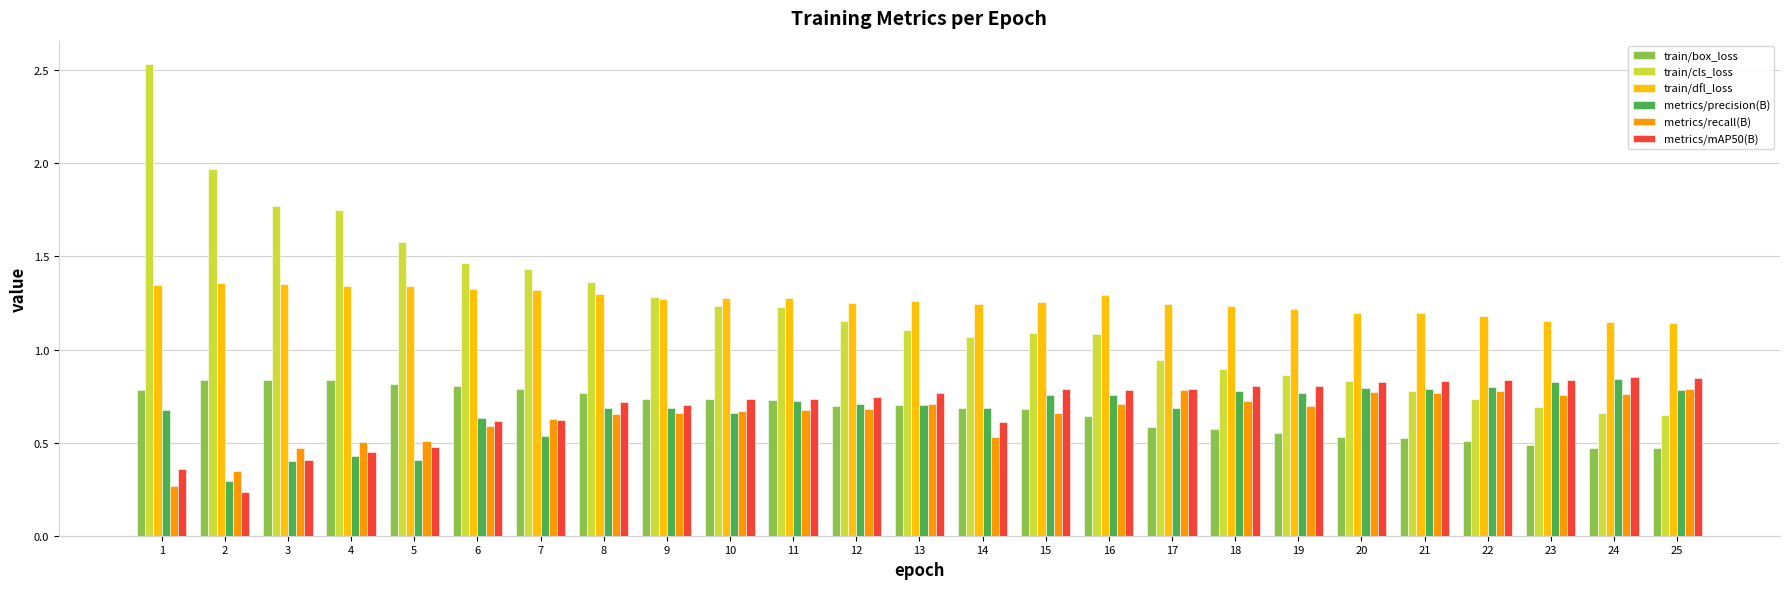

How many bars are there in each group?

6